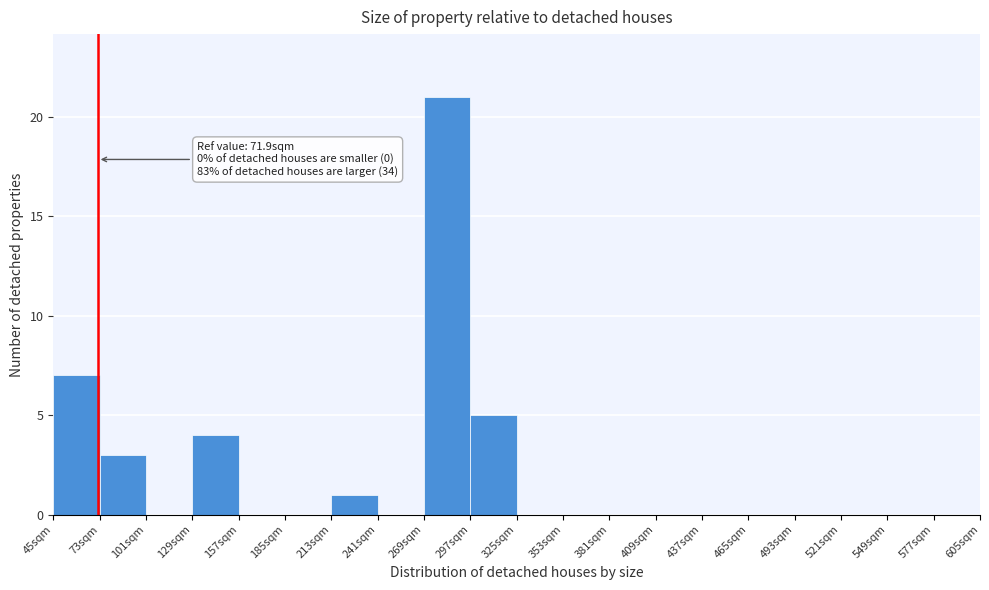

Which range on the x-axis has the tallest bar?

269 to 297